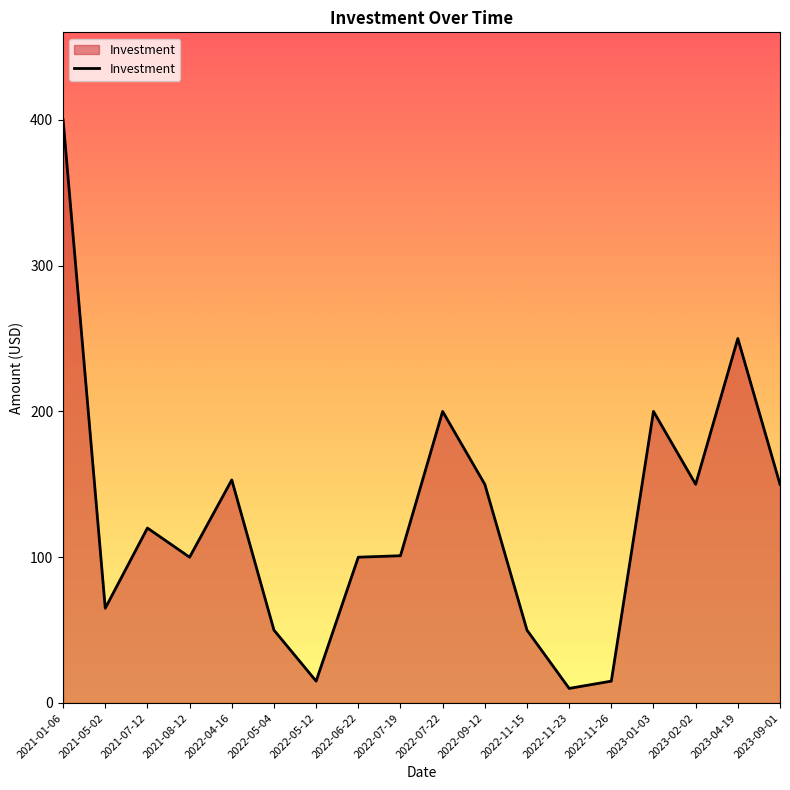

What is the change in value from 2022-11-23 to 2023-01-03?

+190